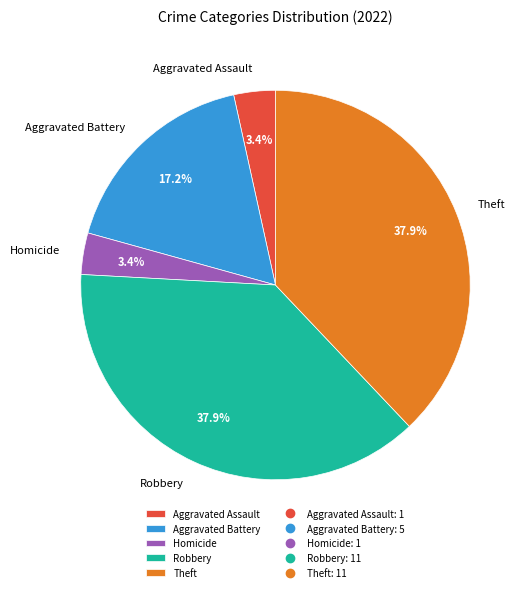

To the nearest percent, what portion does Theft represent?

38%